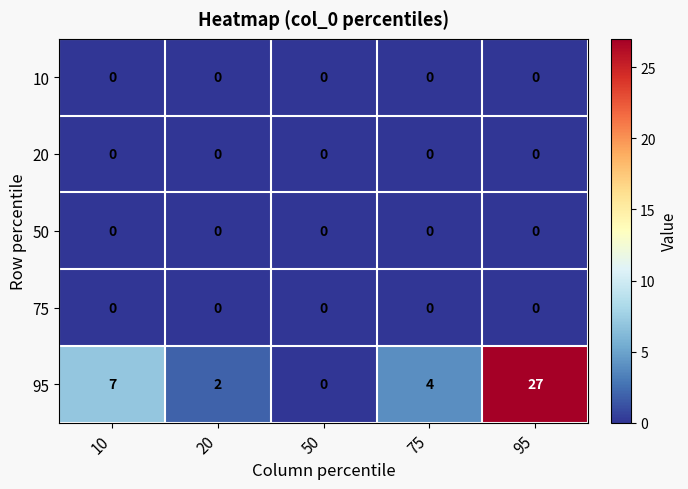

Rank the categories by 95 value from lowest to highest.

50, 20, 75, 10, 95